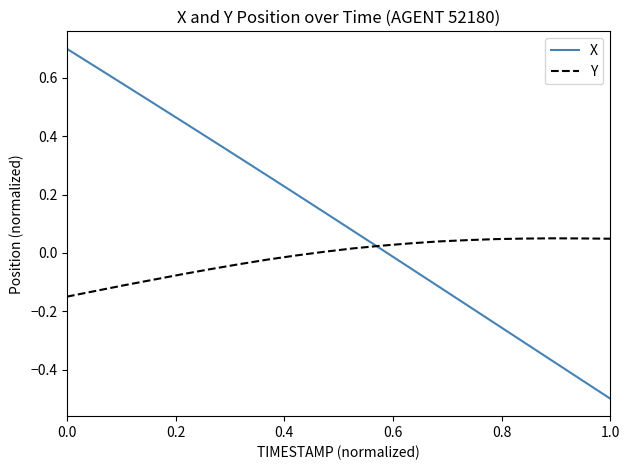

What is the lowest value of the X series?

-0.5